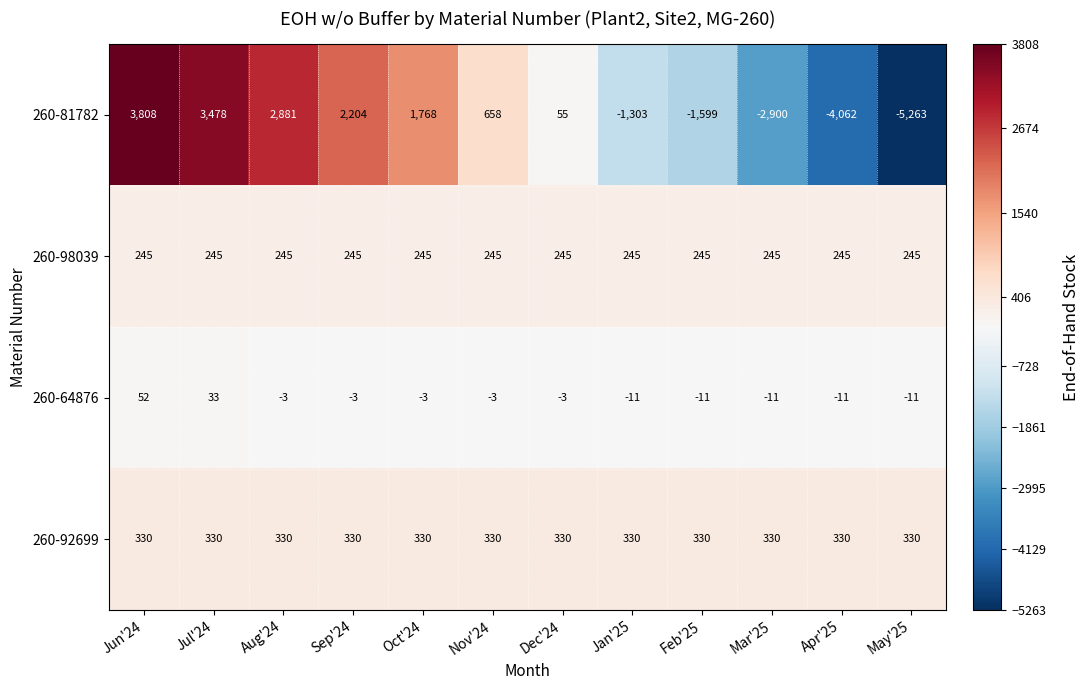

What is the spread (max minus min) of values at Mar'25?

3230